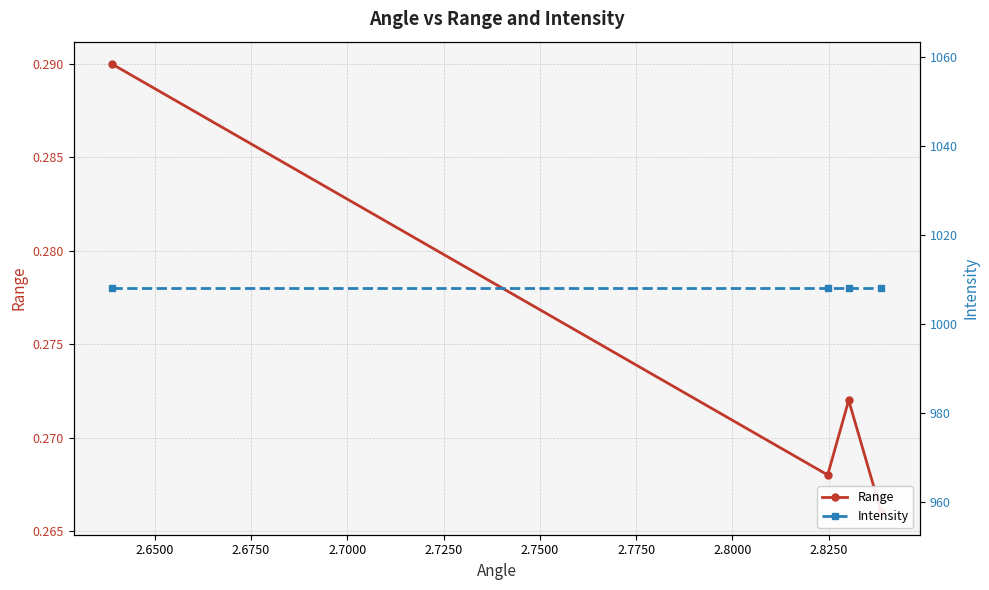

Reading left to right, list all the values displayed in this chart.

Range: 0.3	0.3	0.3	0.3
Intensity: 1008.0	1008.0	1008.0	1008.0